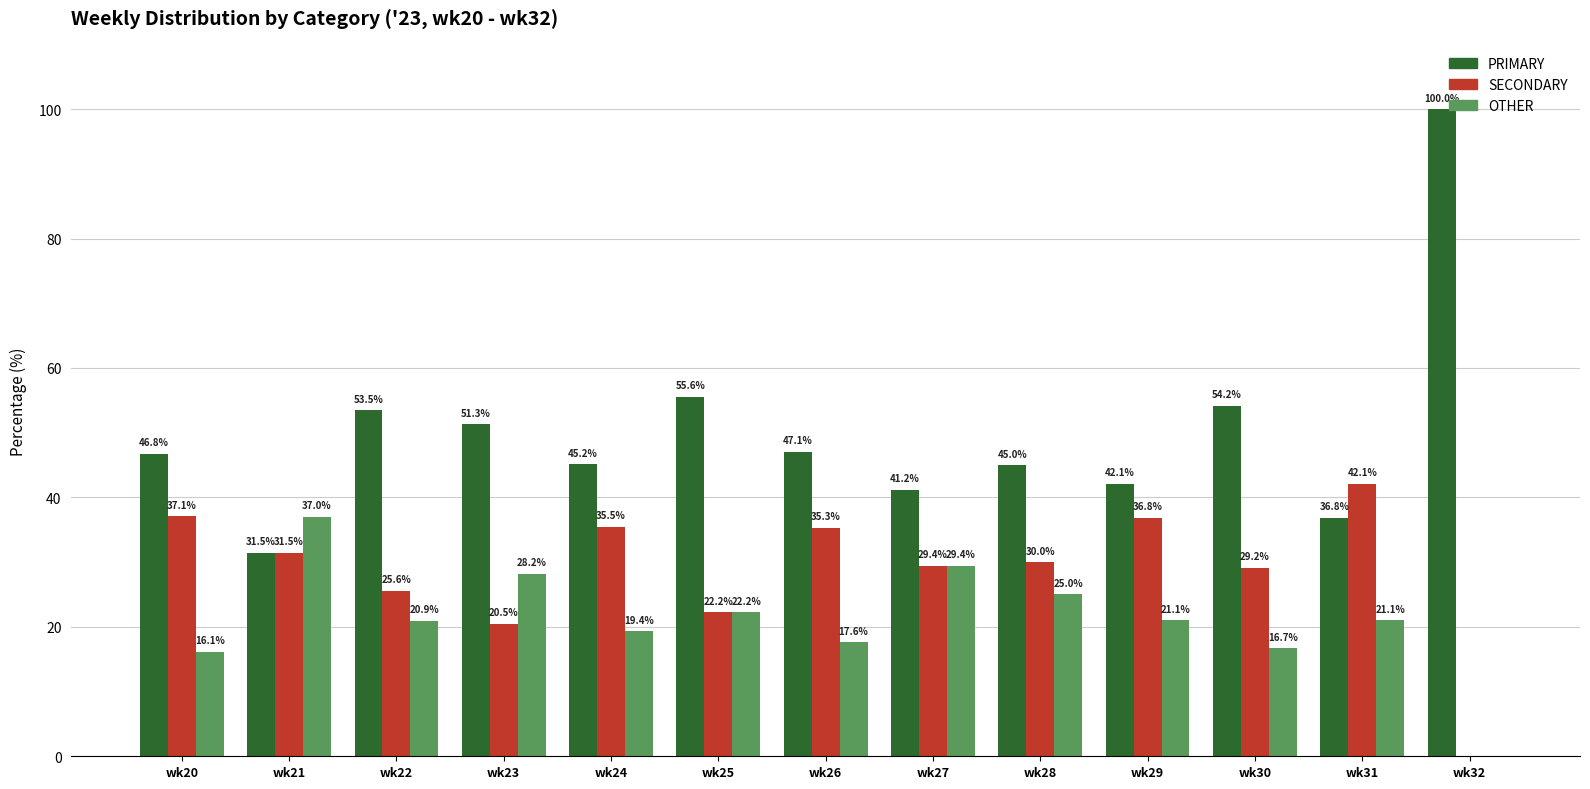

How many distinct data groups are displayed?

3